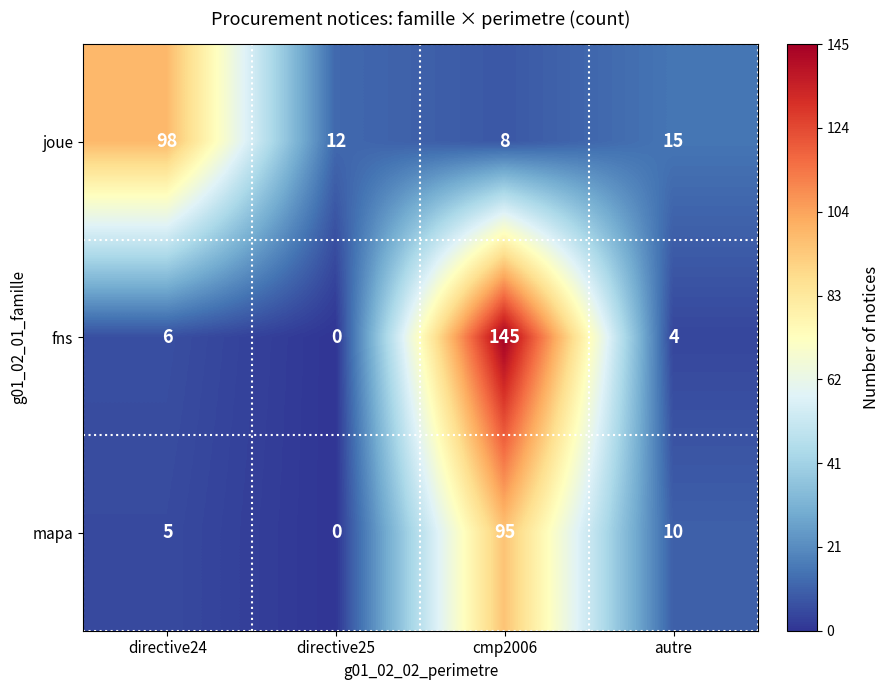

True or false: joue has a value of 4 at autre.

False